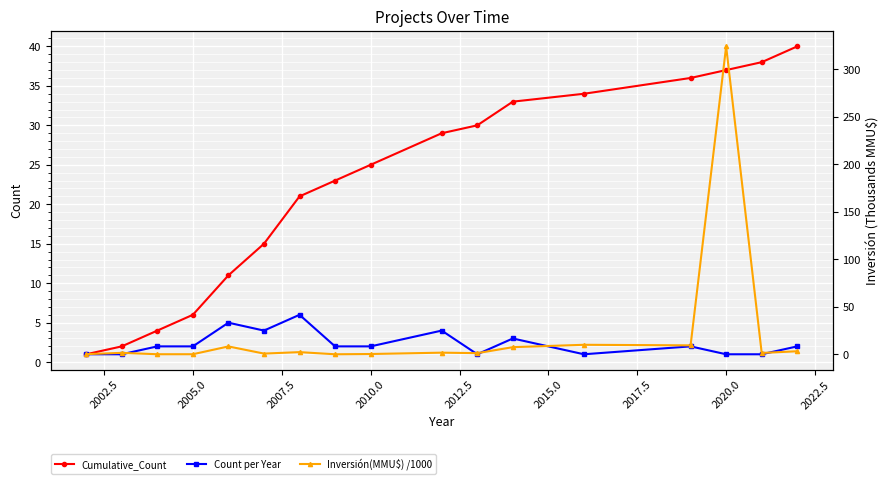

The Count per Year series shows 2 at 2010.0. True or false?

True